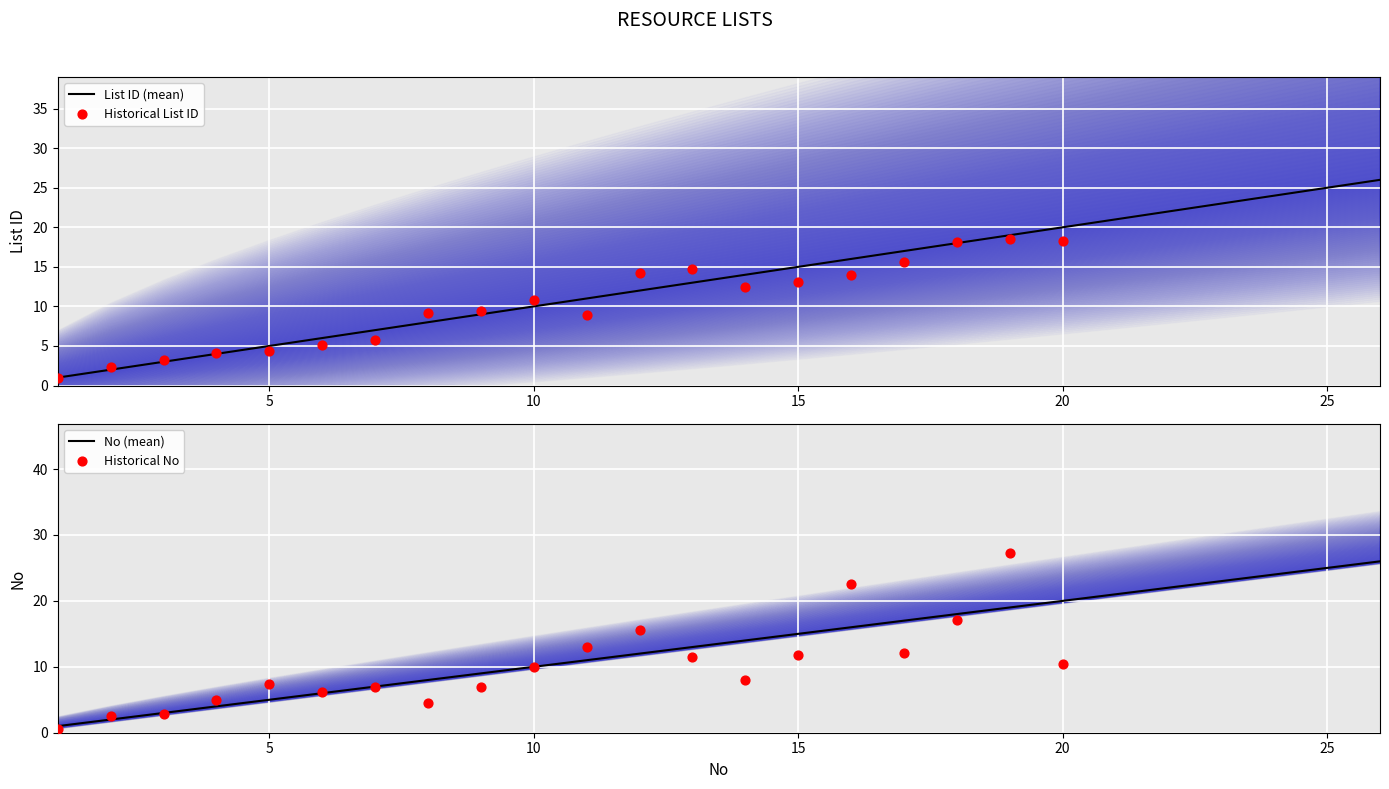

At which category is the sum across all series the highest?

26